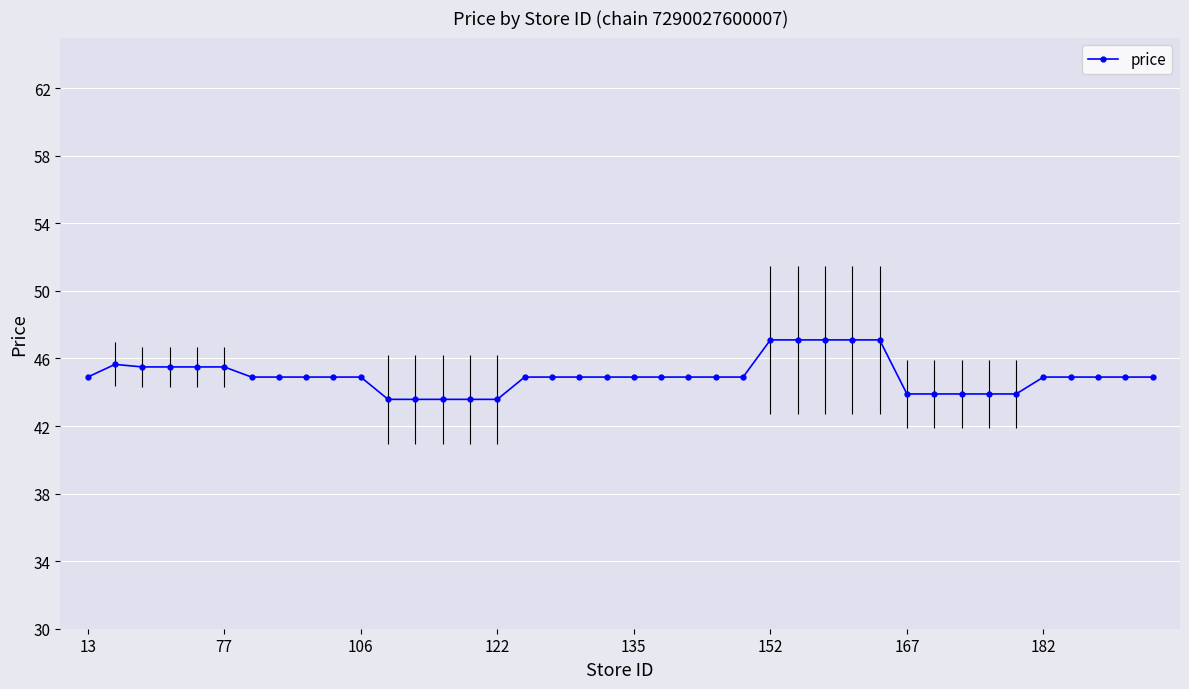

What is the difference between the maximum and minimum values?

3.5